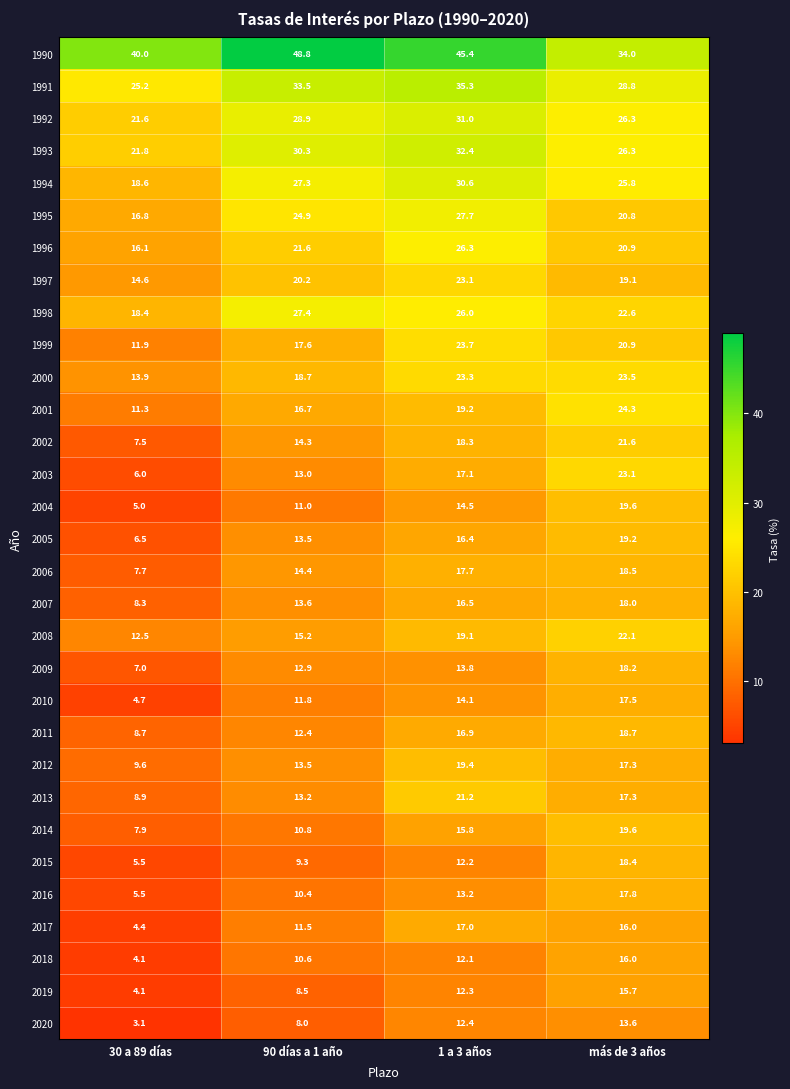

What is the difference between the 2004 values at más de 3 años and 90 días a 1 año?

8.6